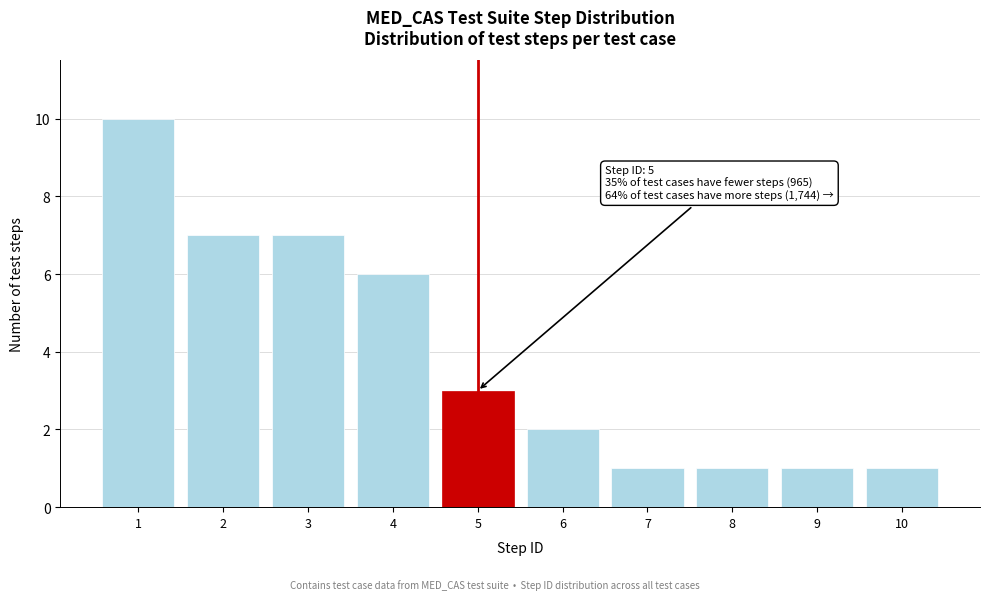

Reading right to left, extract all data points from this chart.

10=1	9=1	8=1	7=1	6=2	5=3	4=6	3=7	2=7	1=10